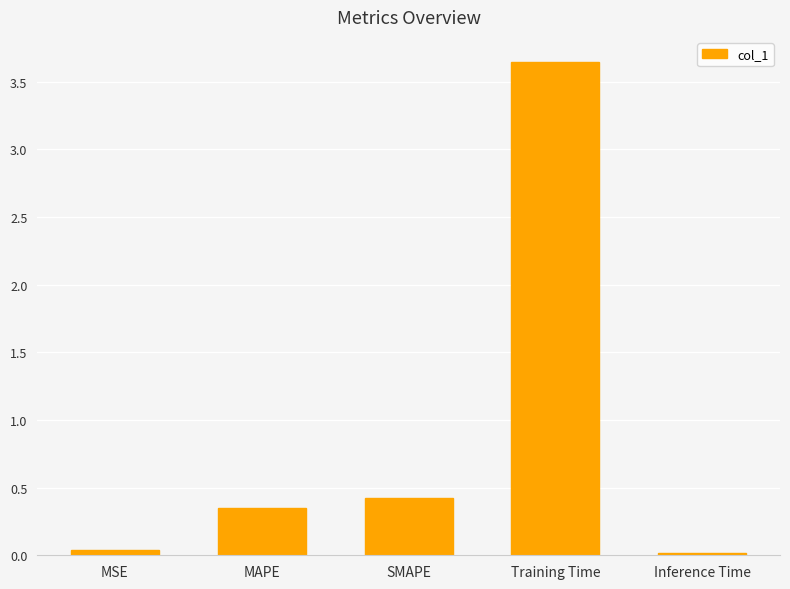

Are the bars horizontal?

No